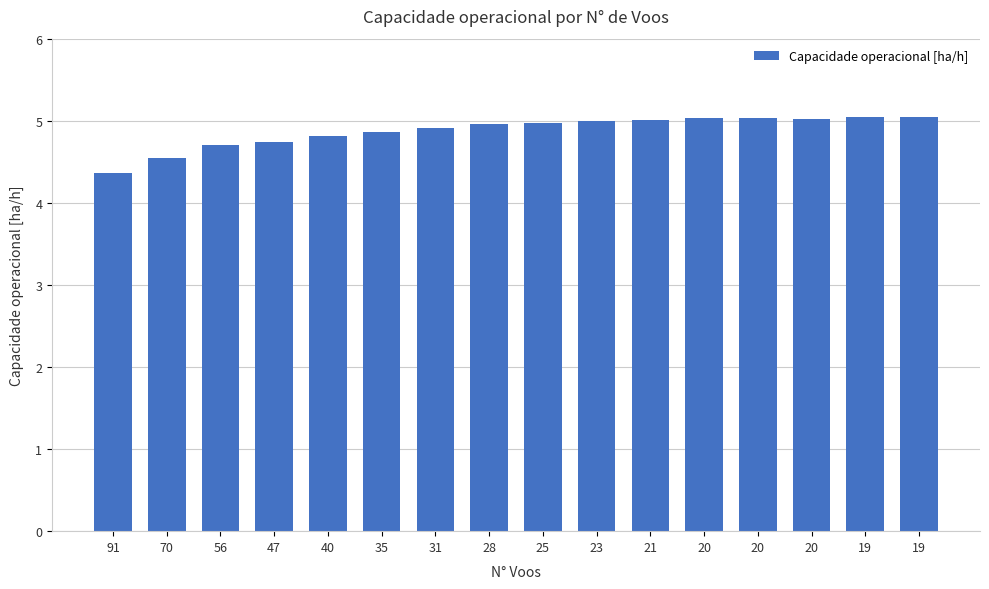

Are the bars grouped side by side (vs. stacked)?

No